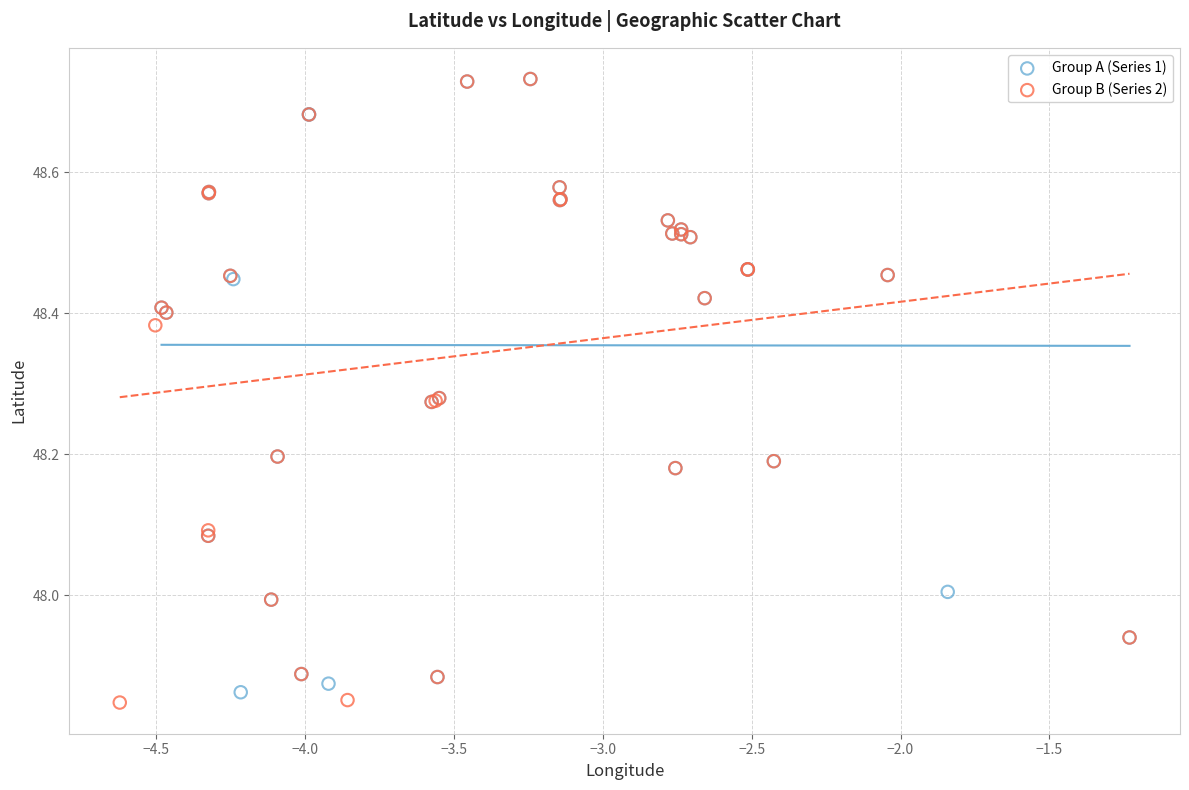

What are all the series names shown in the legend?

Group A (Series 1), Group B (Series 2)